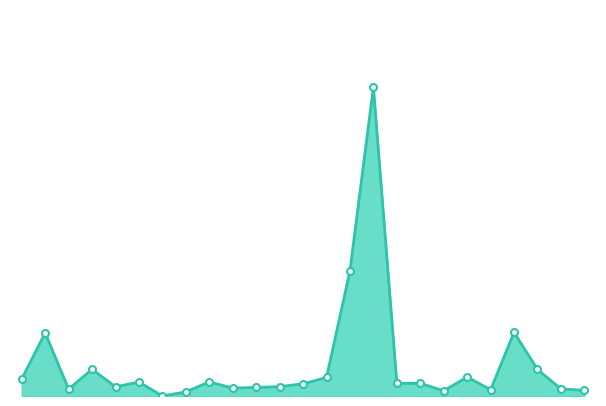

What is the greatest value displayed?

5.9